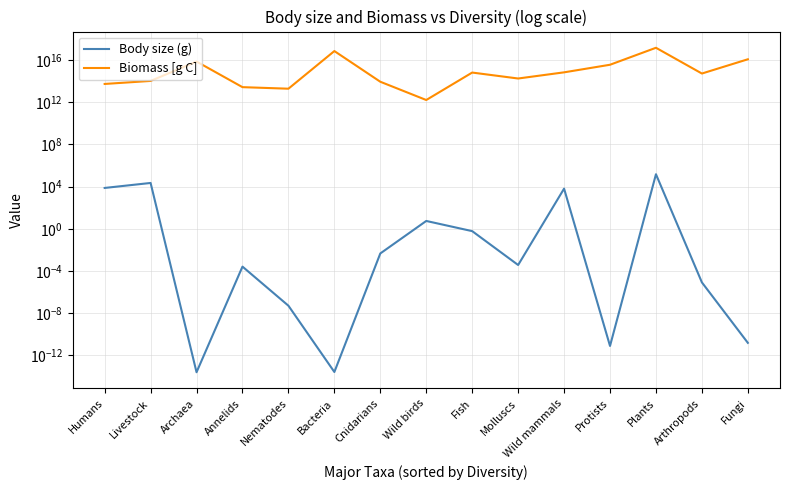

What is the sum of all Body size (g) values?

186252.4